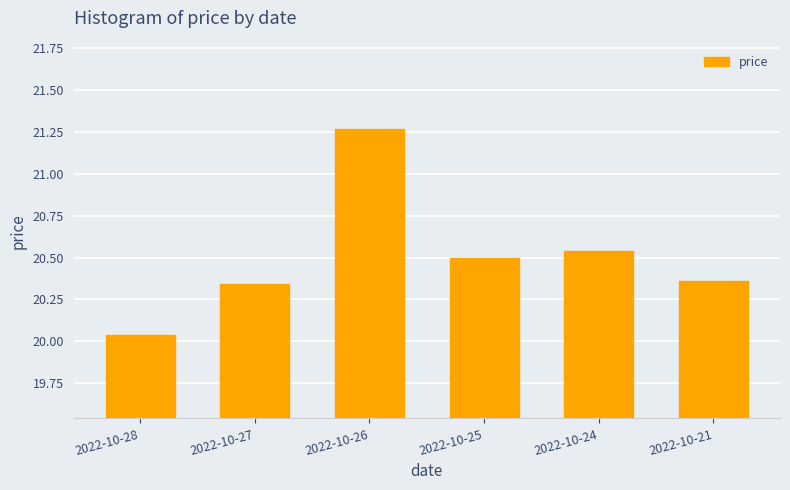

At which label is the value closest to 20?

2022-10-28